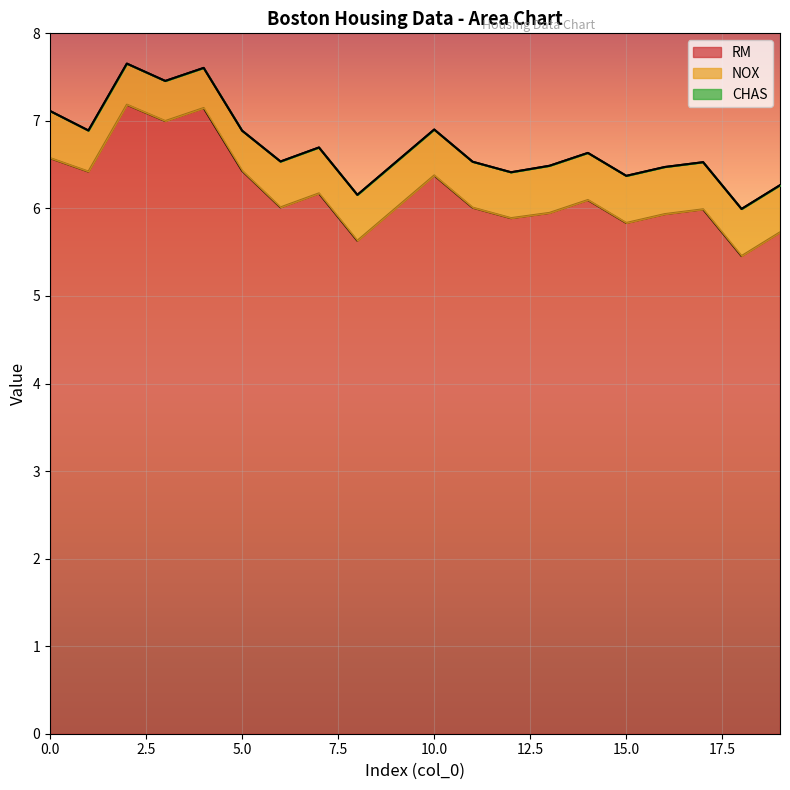

Which series has the largest range (max minus min)?

RM